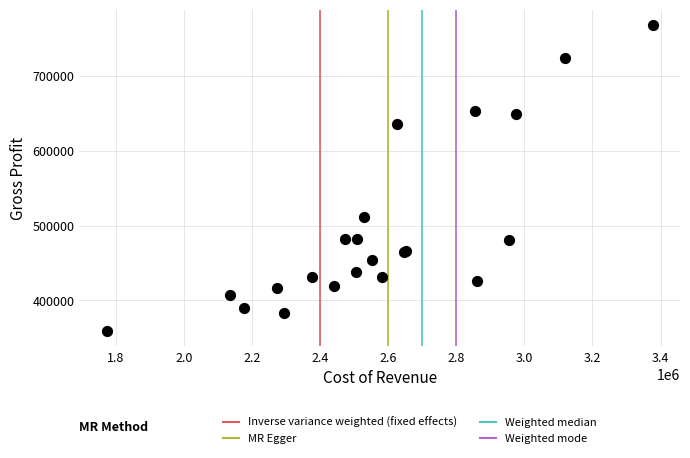

What Y value in the scatter plot is closest to 563600?

511900